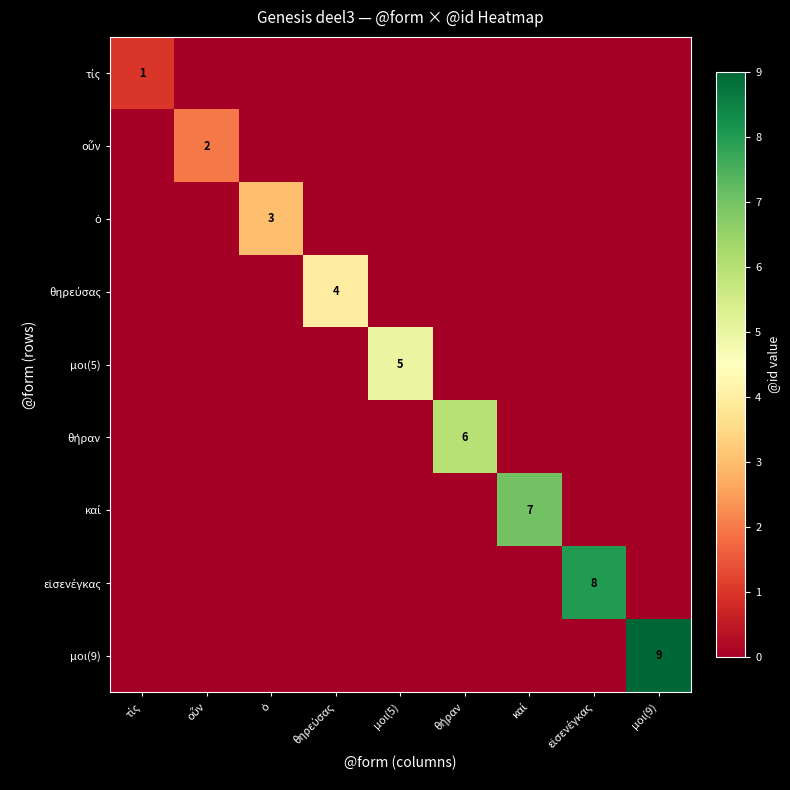

How many positive values does the ὁ series have?

1